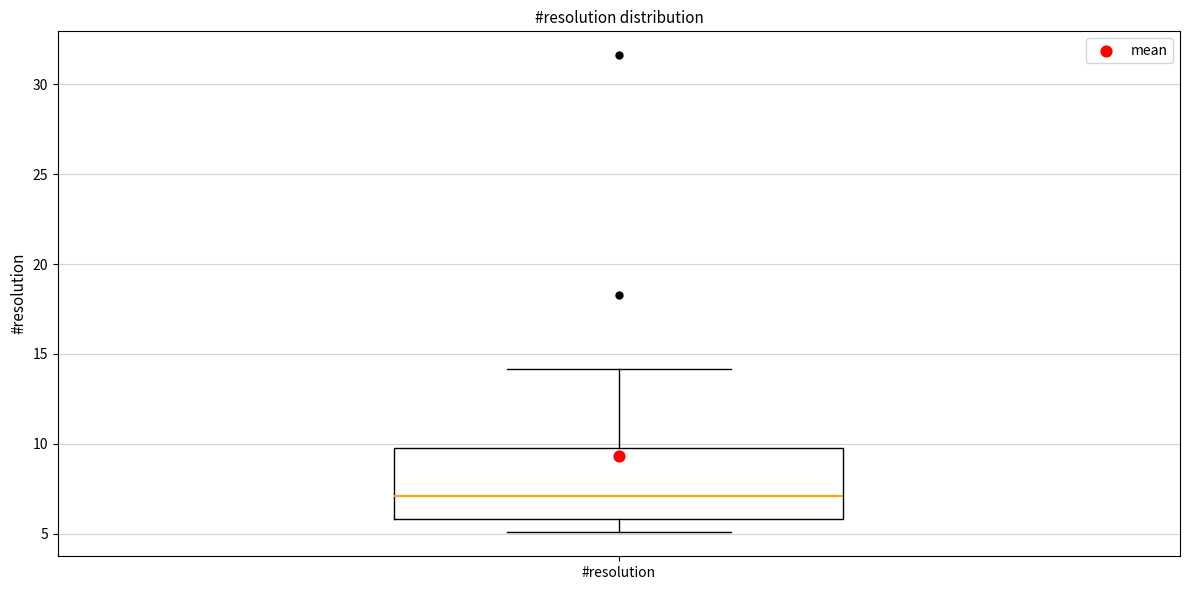

Read this box plot against the y-axis: the position of the median line, the range covered by the box, and the ends of both whiskers. The values are not printed on the chart, so give them approximately, as read against the axis.

median 7, box 6 to 10, whiskers 5 to 14